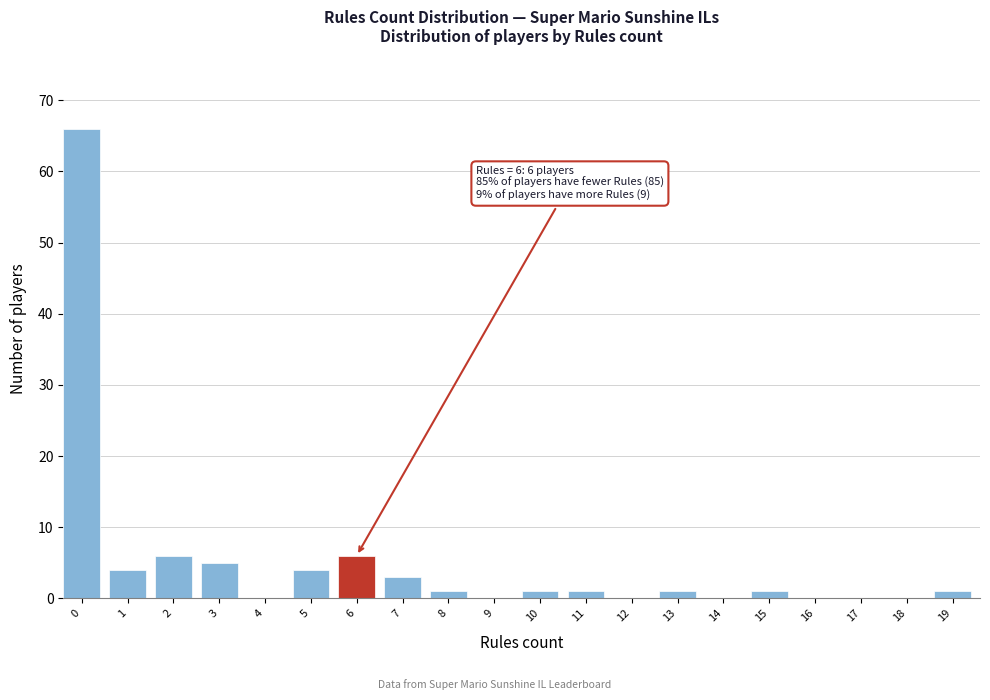

Reading left to right, extract all data points from this chart.

0=66	1=4	2=6	3=5	4=0	5=4	6=6	7=3	8=1	9=0	10=1	11=1	12=0	13=1	14=0	15=1	16=0	17=0	18=0	19=1